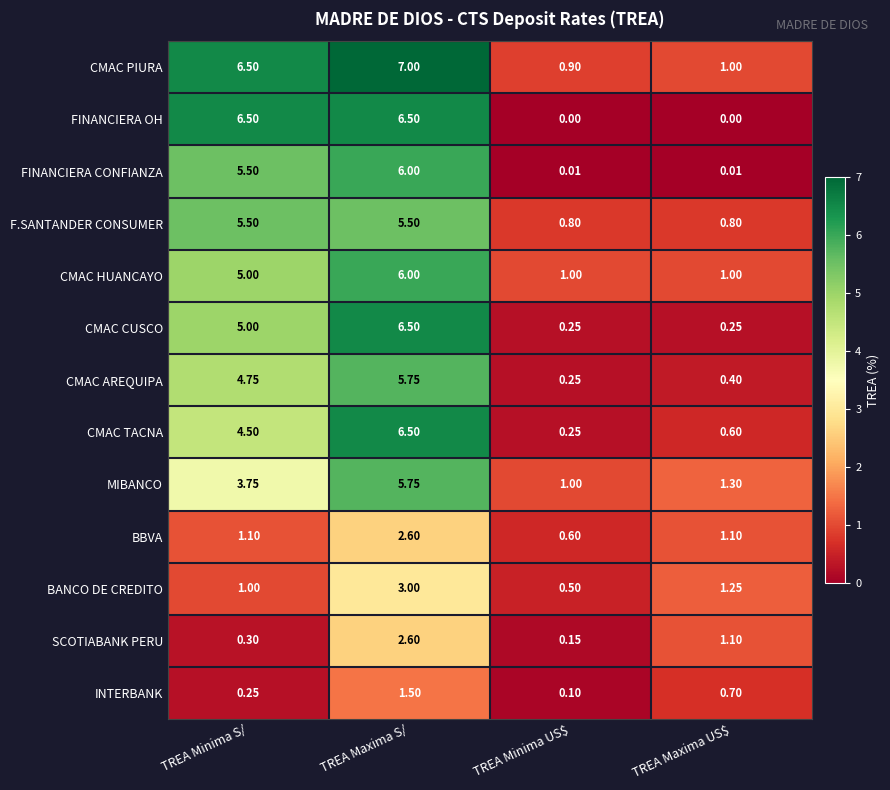

Which series has the largest range (max minus min)?

FINANCIERA OH